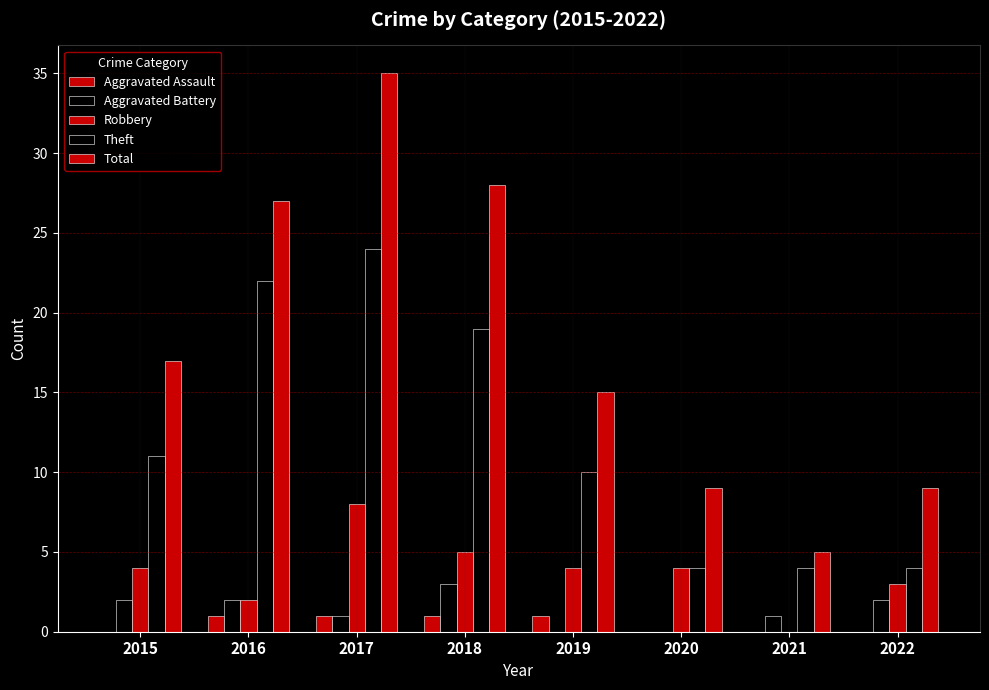

What is the sum of the Aggravated Battery values at 2018 and 2020?

3